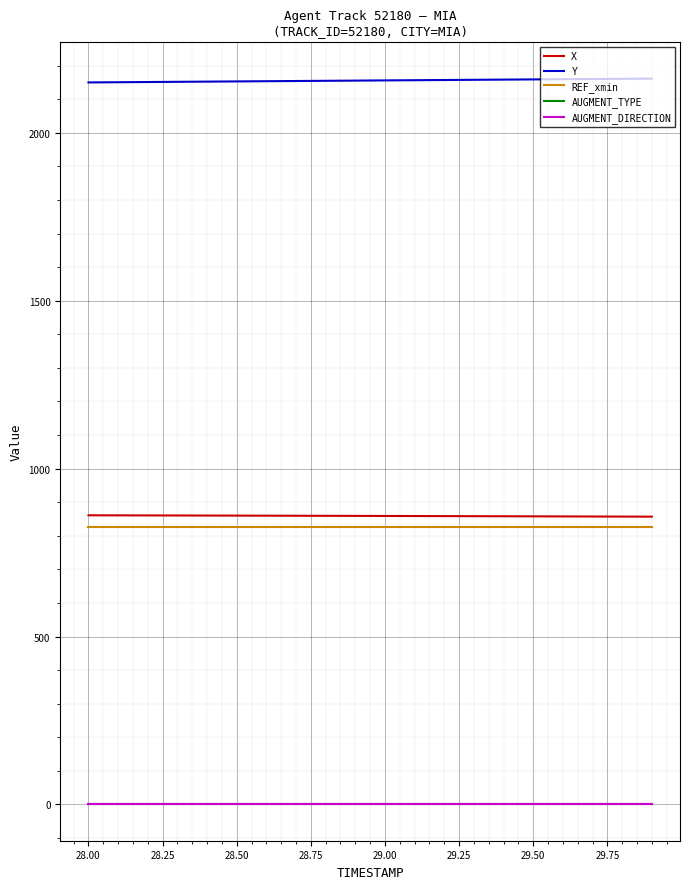

Which series has the largest total across all categories?

Y